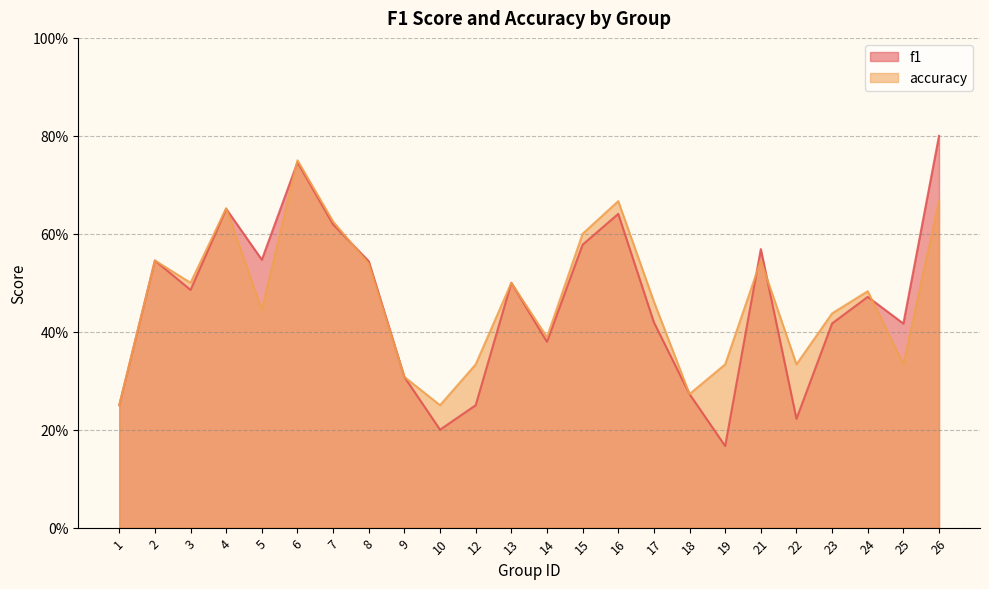

List the series in order of their peak value, lowest first.

accuracy, f1